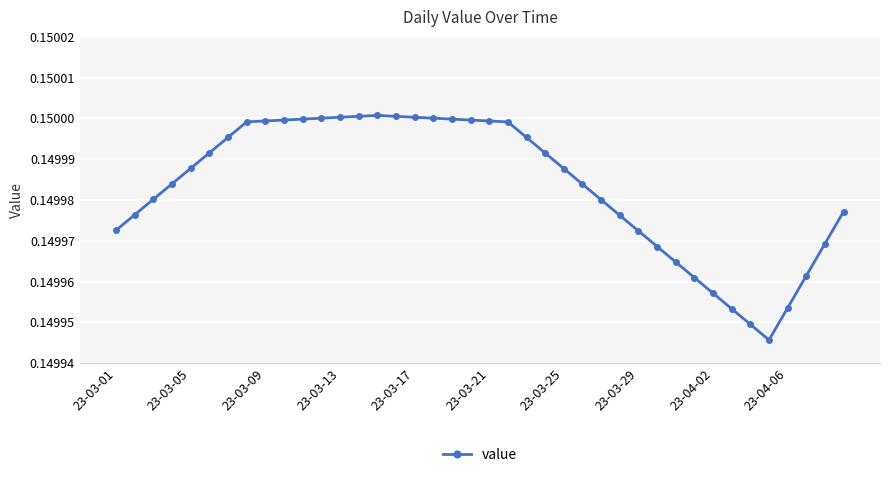

What is the sum of all values?

6.0